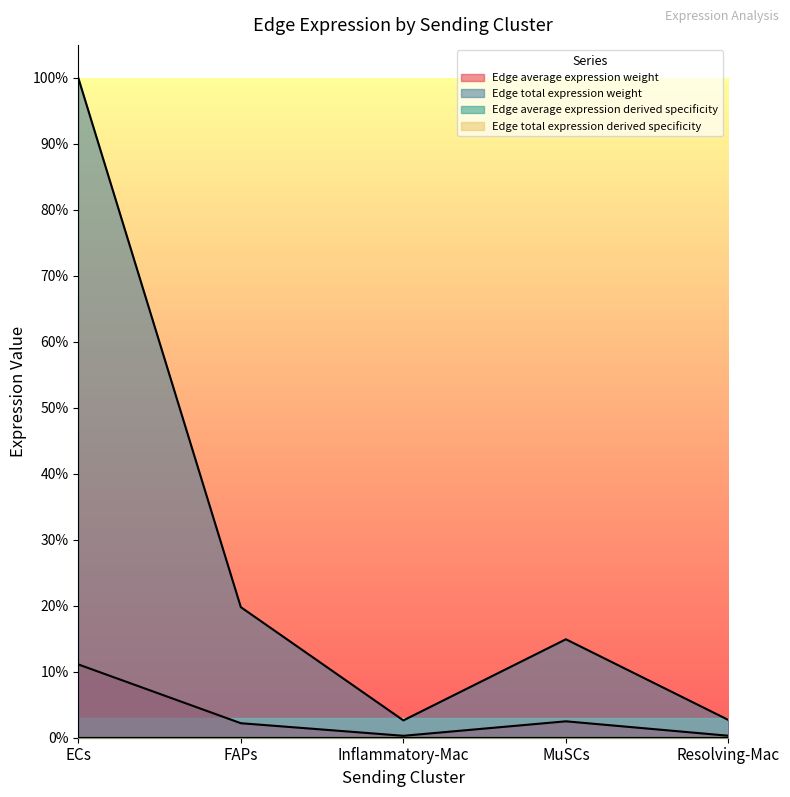

Reading left to right, what are all the values shown in this chart?

Edge average expression weight: 0.1	0.0	0.0	0.0	0.0
Edge total expression weight: 1.0	0.2	0.0	0.1	0.0
Edge average expression derived specificity: 0.0	0.0	0.0	0.0	0.0
Edge total expression derived specificity: 0.0	0.0	0.0	0.0	0.0